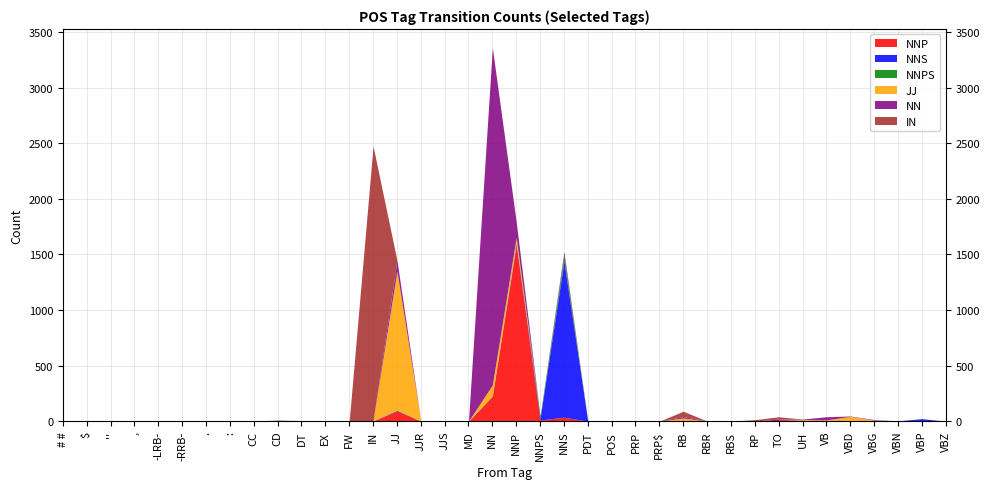

At which label is NNS closest to 702?

VBP